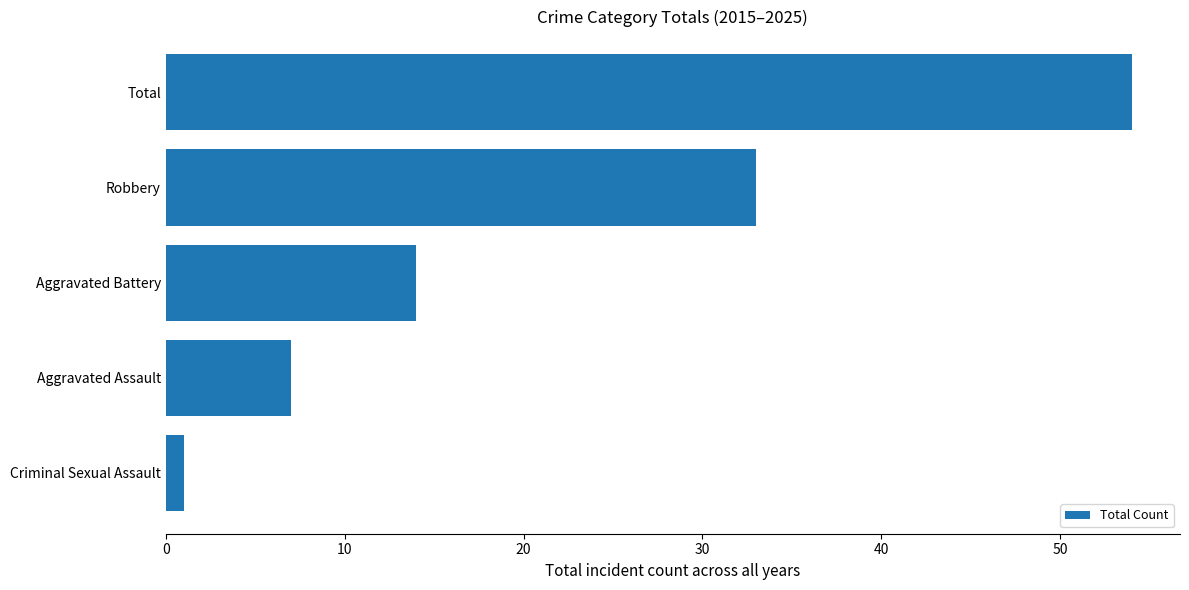

At which label is the value closest to 27?

Robbery